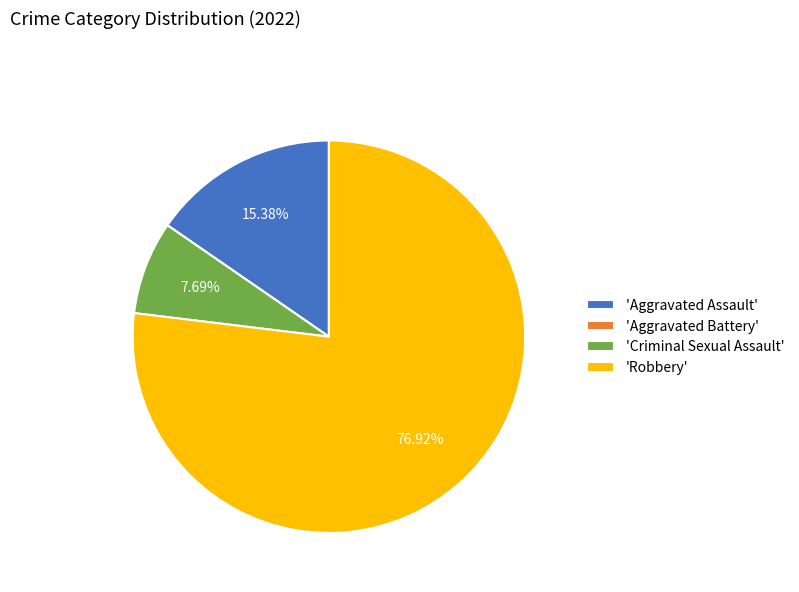

Do 'Robbery' and 'Criminal Sexual Assault' together represent more than half of the pie?

Yes